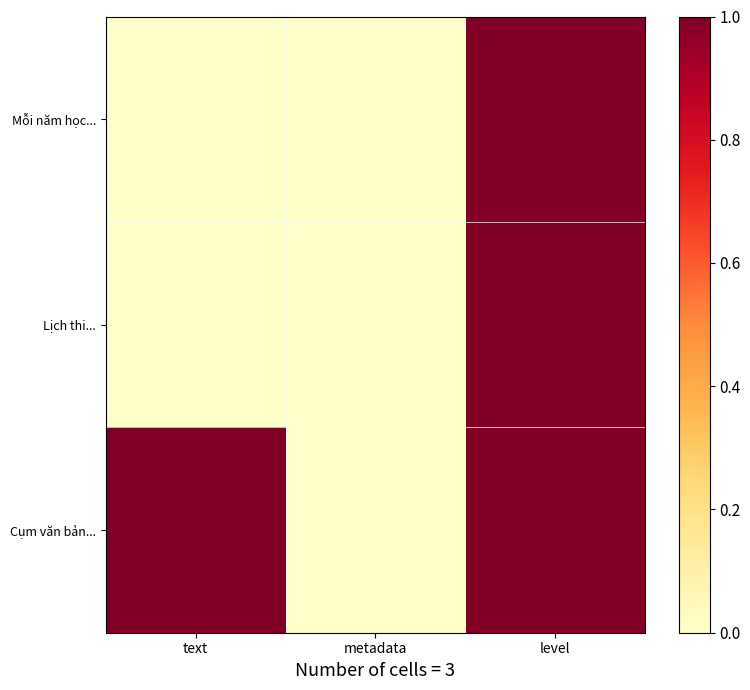

Reading left to right, what are all the values shown in this chart?

Mỗi năm học...: text=0	metadata=0	level=1
Lịch thi...: text=0	metadata=0	level=1
Cụm văn bản...: text=1	metadata=0	level=1